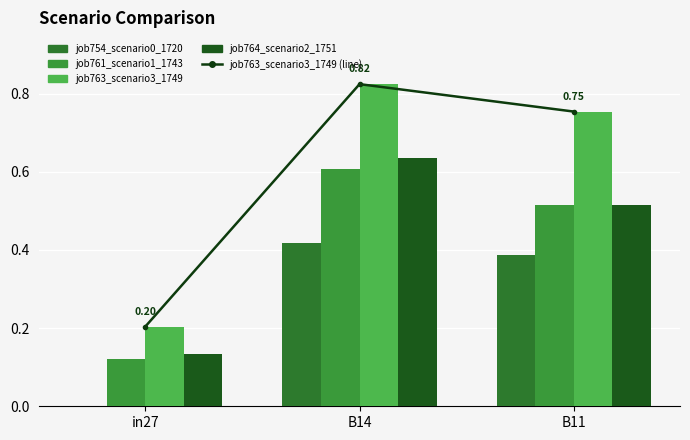

The job764_scenario2_1751 series shows 0.6 at B14. True or false?

True